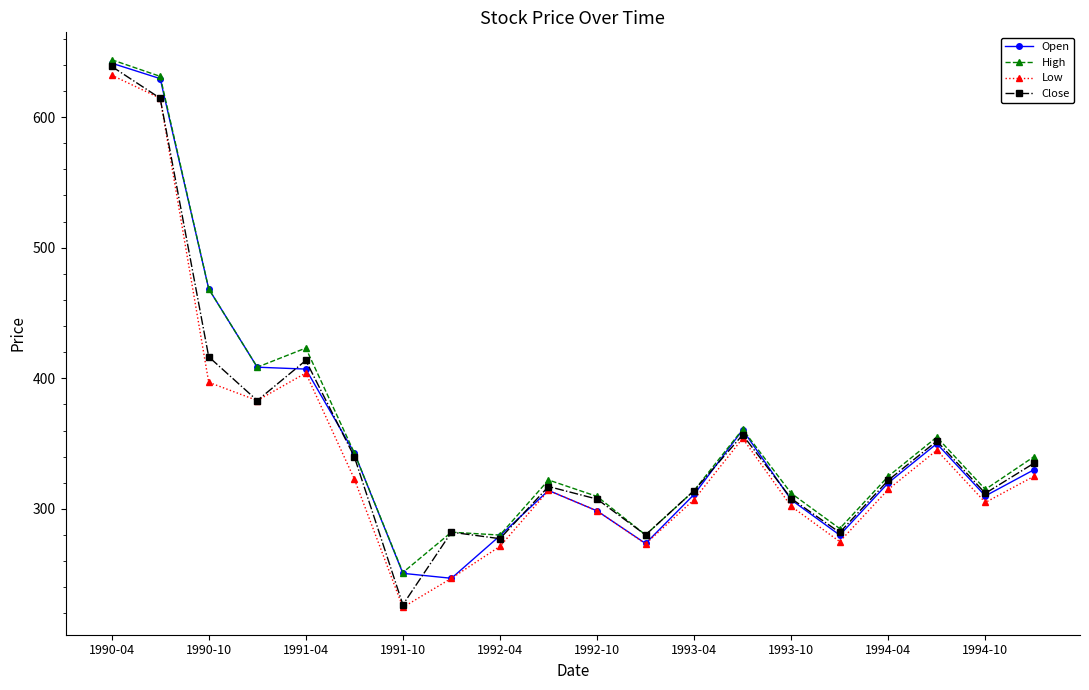

True or false: Low has more than 0 points higher than both neighbors.

True